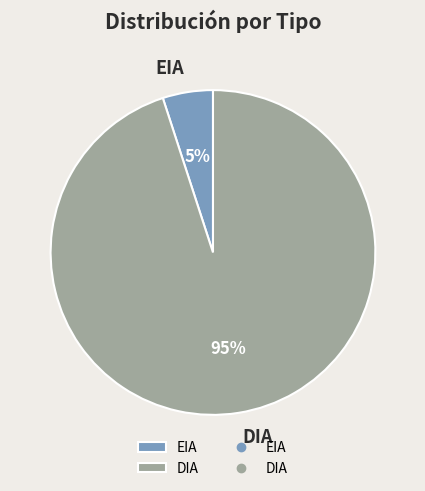

Between DIA and EIA, which is larger?

DIA